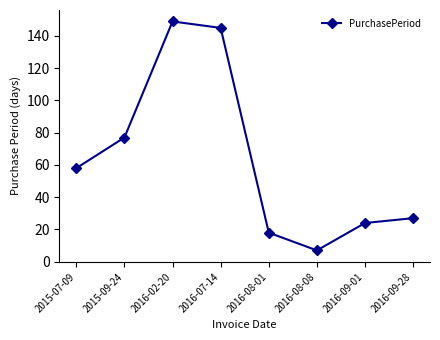

At which category does the chart reach its peak across all series?

2016-02-20